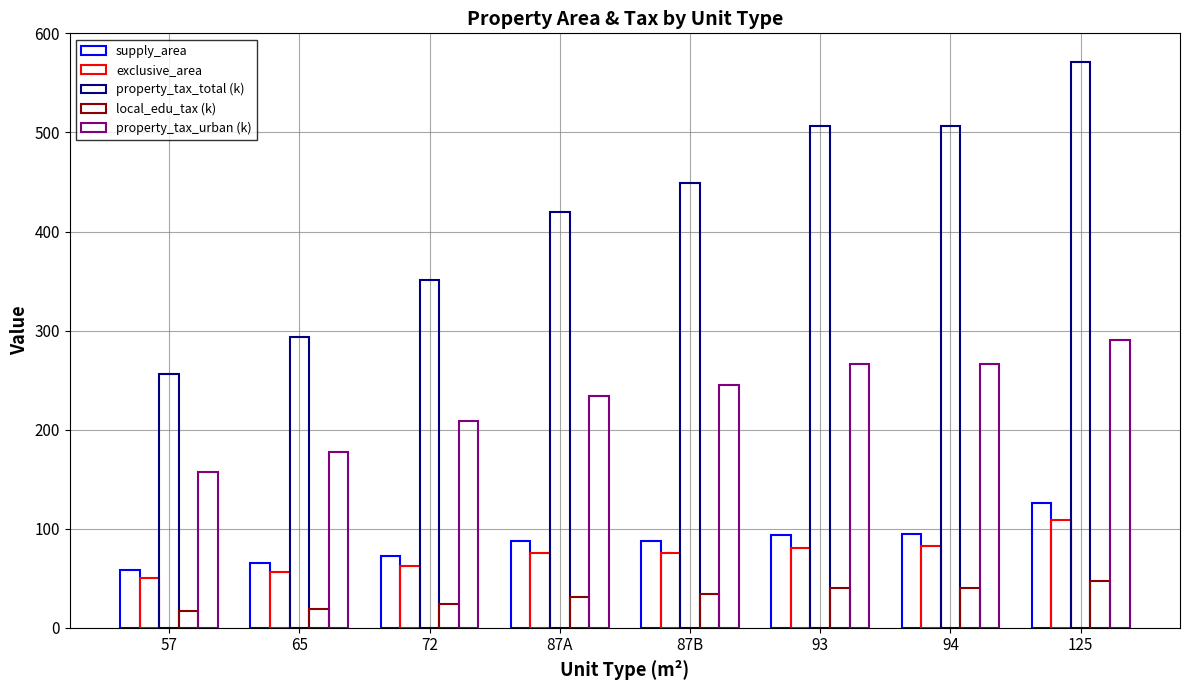

True or false: property_tax_total (k) has a value of 796.3 at 87B.

False